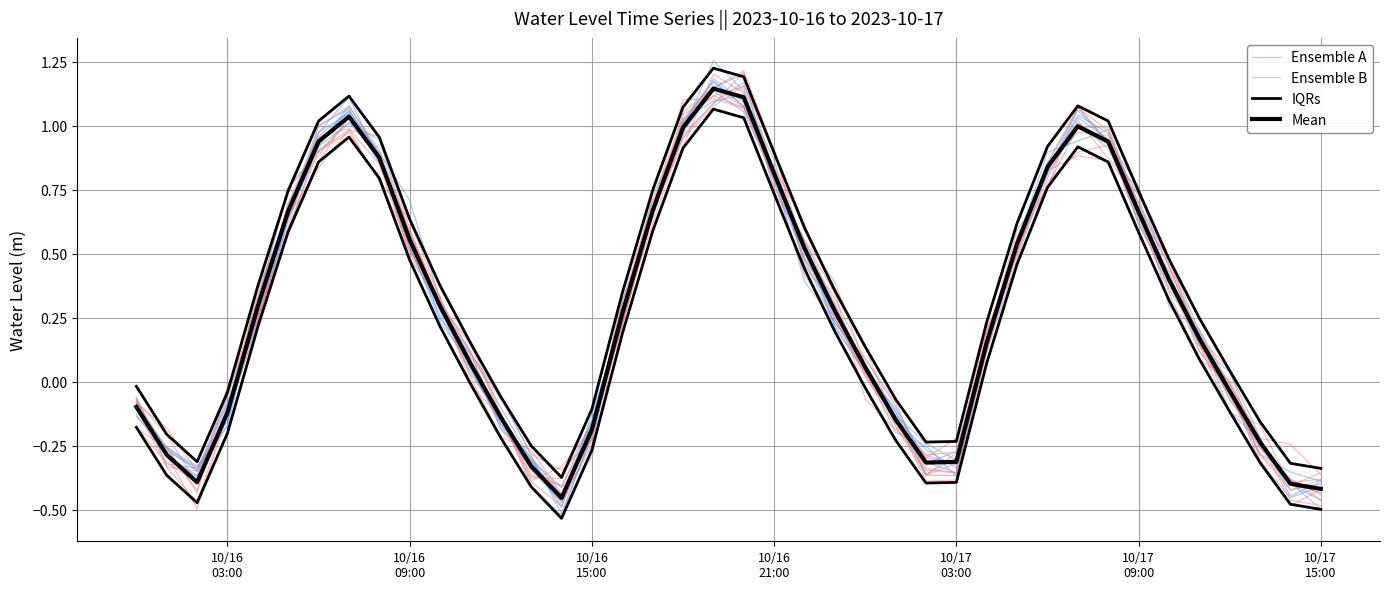

What are all the series names shown in the legend?

Ensemble A, Ensemble B, IQRs, Mean